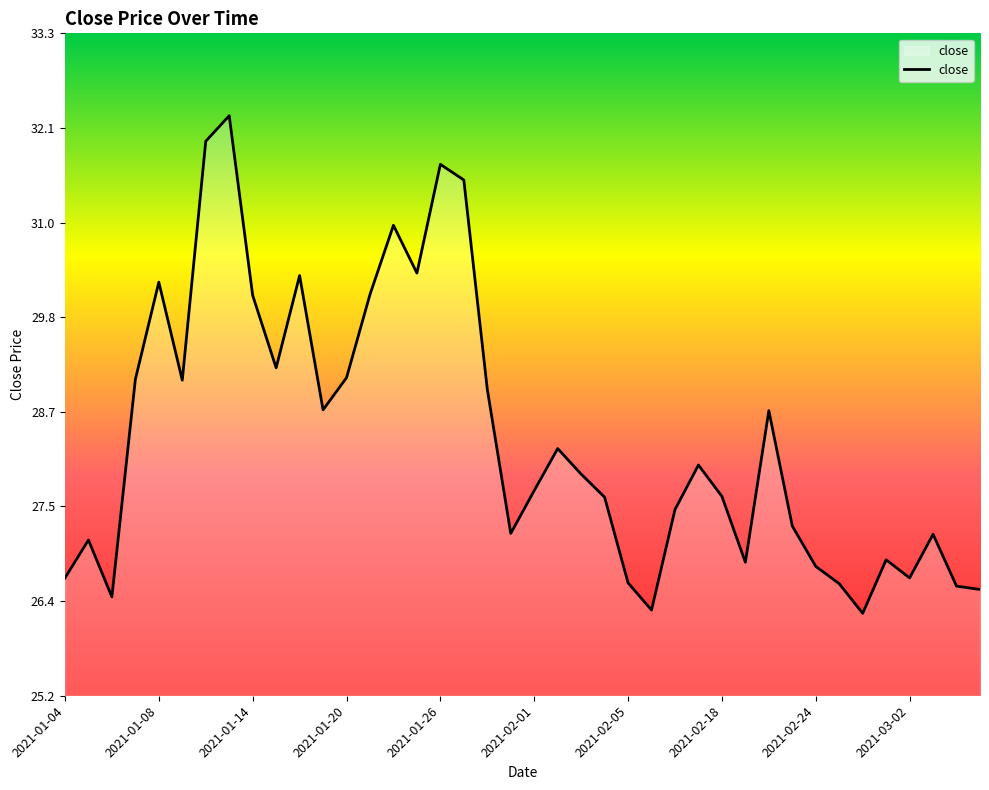

What is the difference between the maximum and minimum values?

6.0